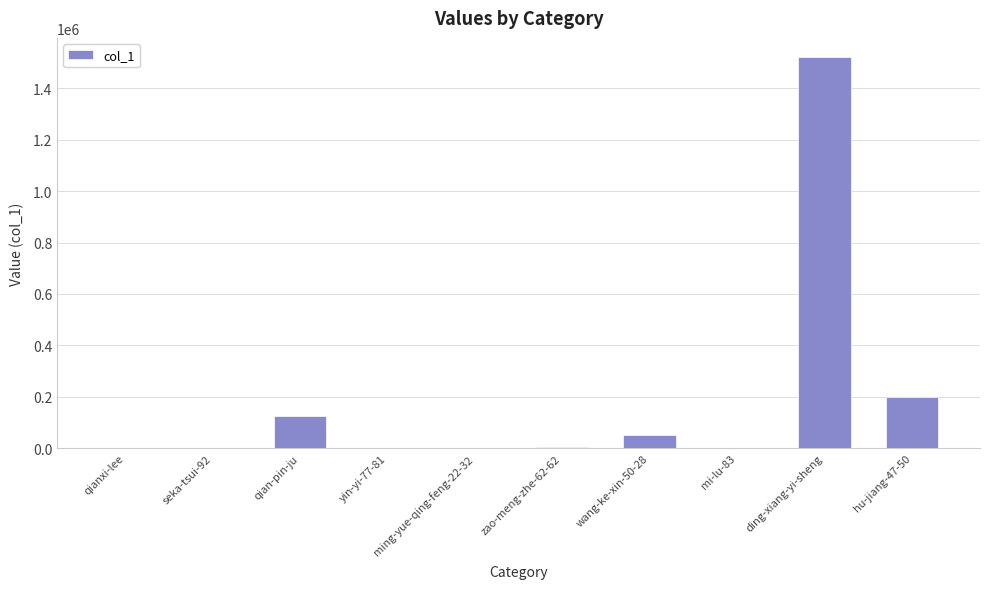

What is the sum of all values?

1905432